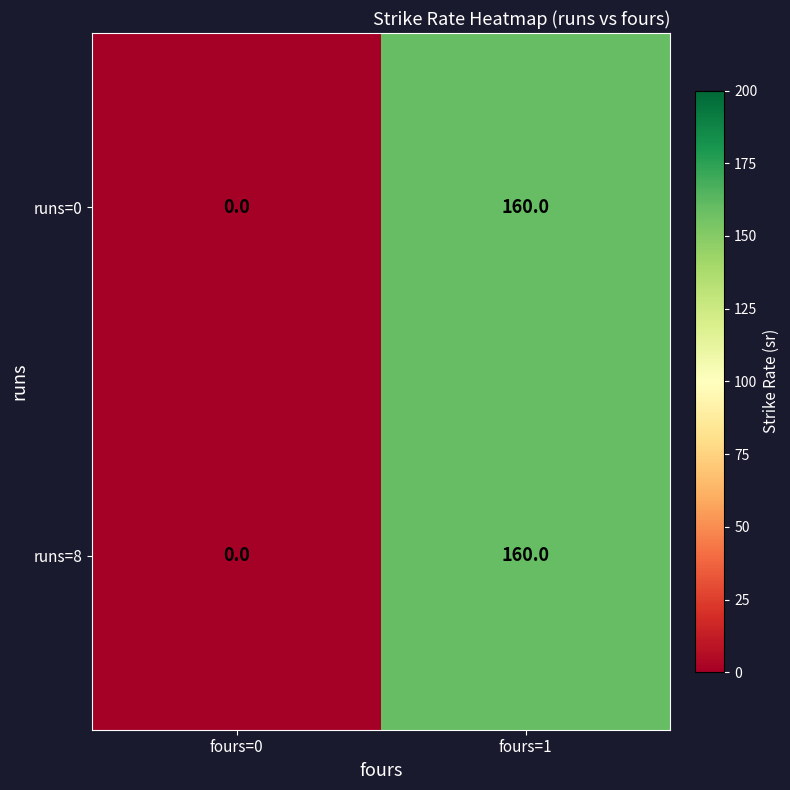

At which label does runs=8 reach its peak?

fours=1